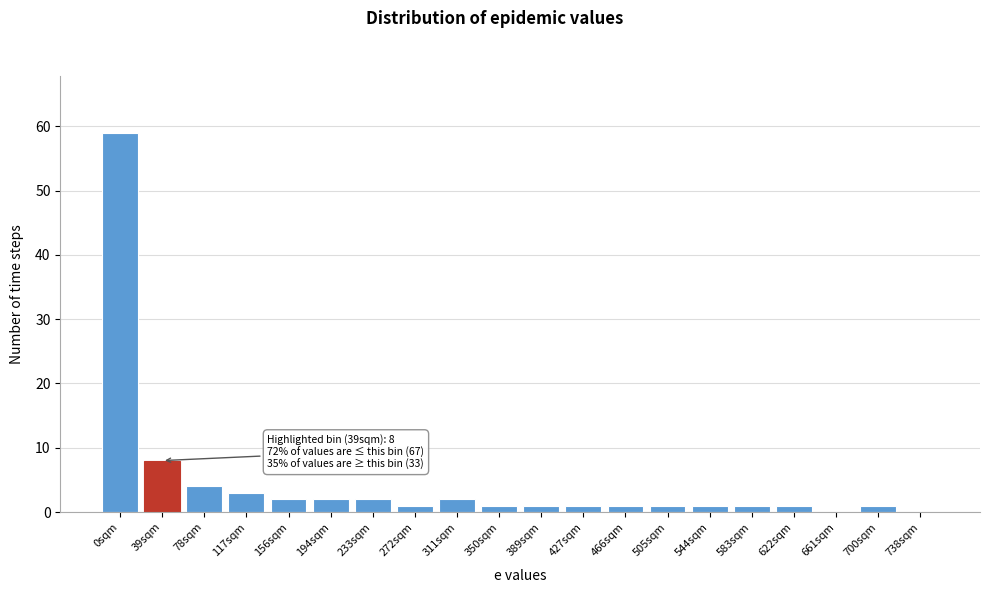

Reading left to right, transcribe all the data shown in this chart.

0sqm=59	39sqm=8	78sqm=4	117sqm=3	156sqm=2	194sqm=2	233sqm=2	272sqm=1	311sqm=2	350sqm=1	389sqm=1	427sqm=1	466sqm=1	505sqm=1	544sqm=1	583sqm=1	622sqm=1	661sqm=0	700sqm=1	738sqm=0